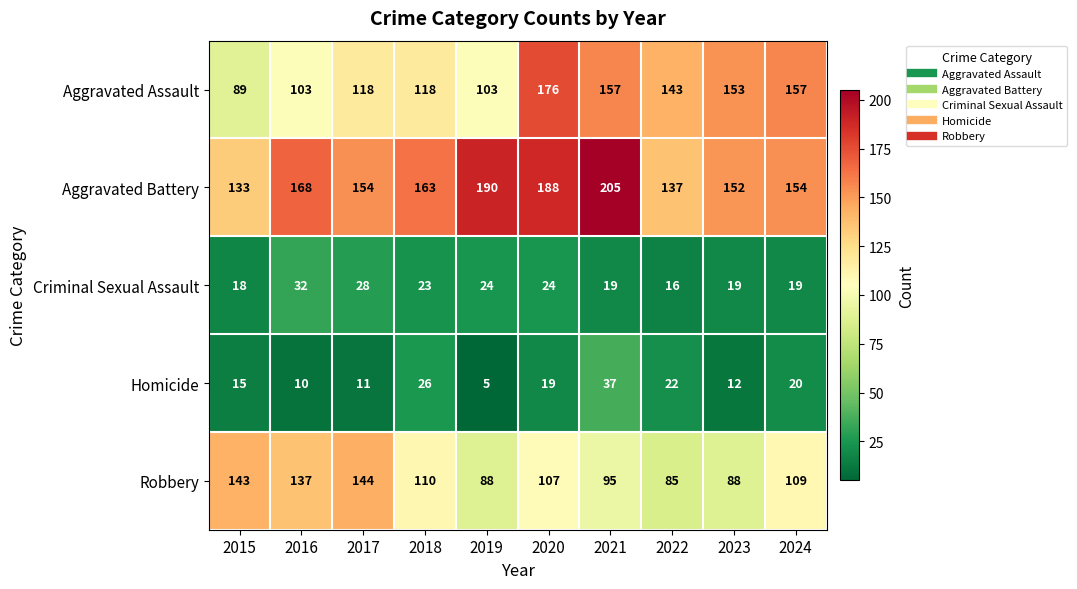

What is the lowest value of the Criminal Sexual Assault series?

16